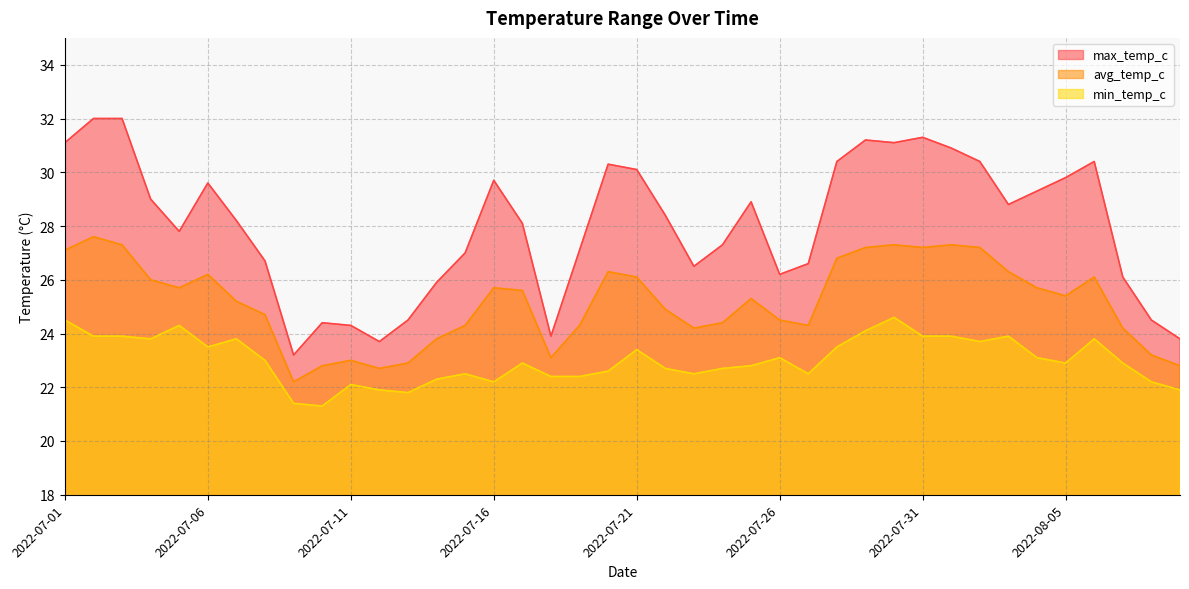

Which series has the largest total across all categories?

max_temp_c